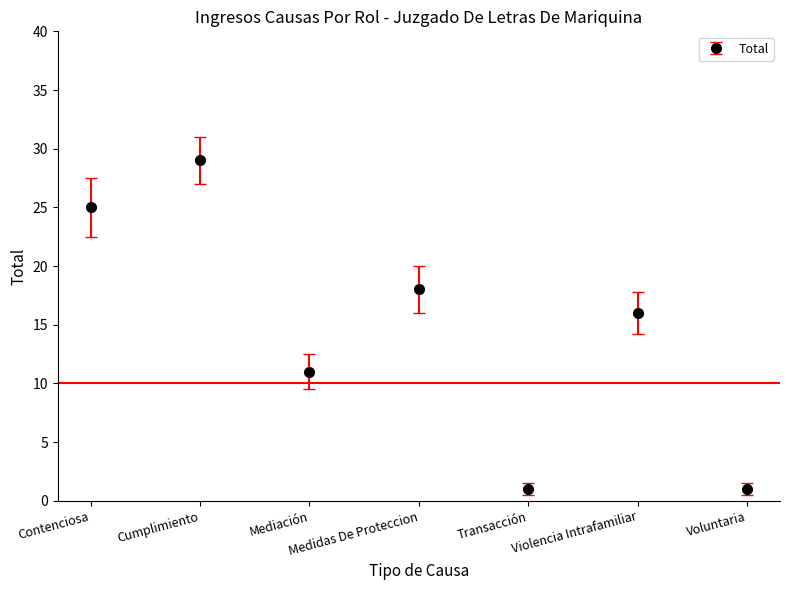

What is the sum of all values?

101